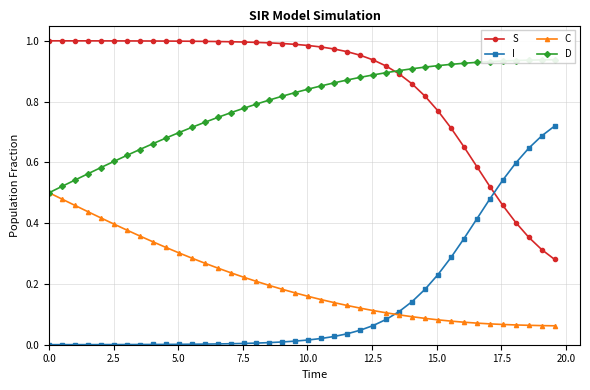

How many times do S and I cross each other?

1